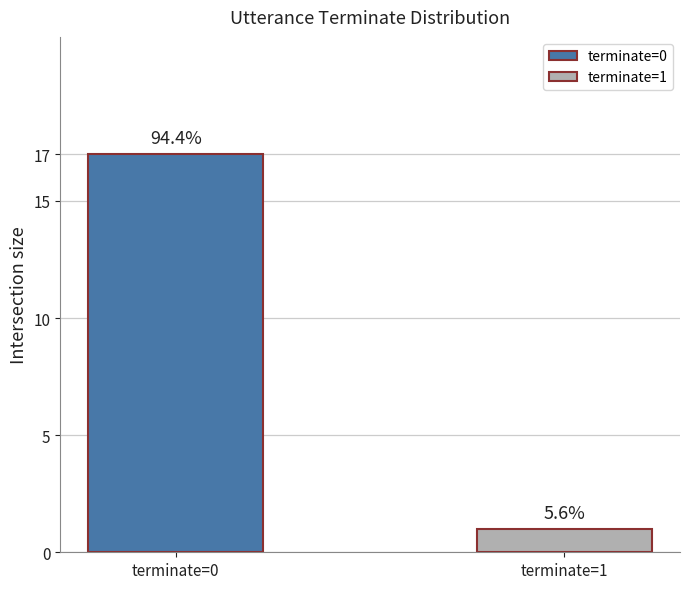

Does the chart contain any negative values?

No